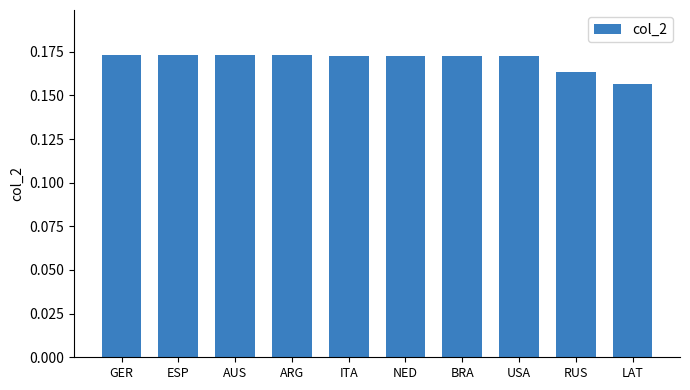

At which label is the value closest to 0?

LAT